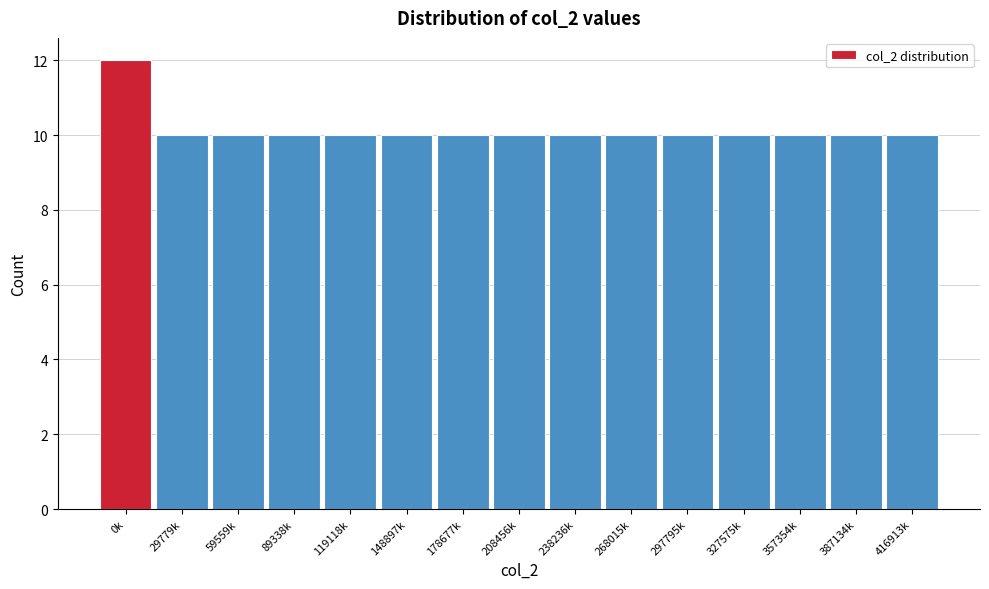

Reading left to right, transcribe all the data shown in this chart.

0k=12	29779k=10	59559k=10	89338k=10	119118k=10	148897k=10	178677k=10	208456k=10	238236k=10	268015k=10	297795k=10	327575k=10	357354k=10	387134k=10	416913k=10